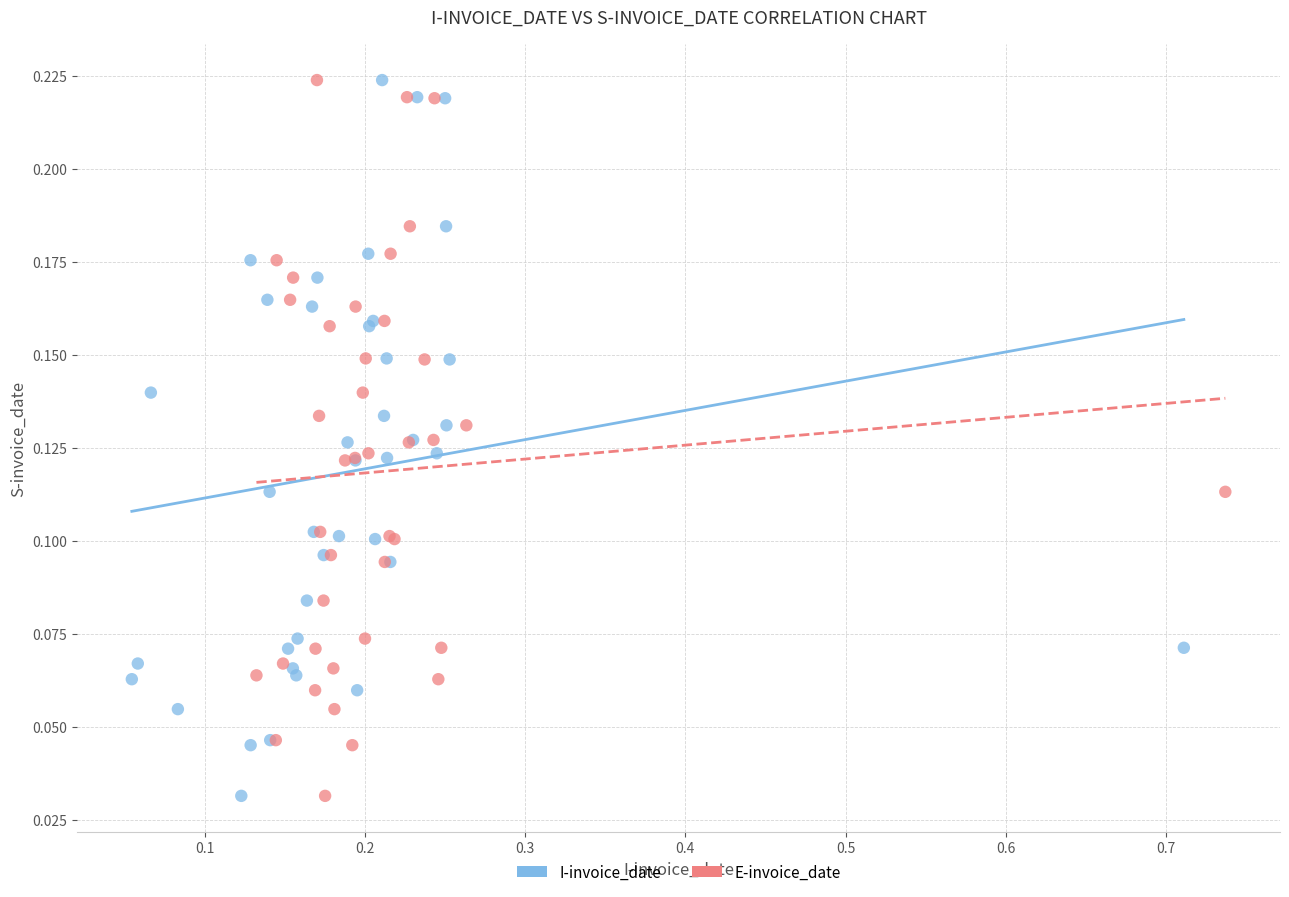

What are all the series names shown in the legend?

I-invoice_date, E-invoice_date